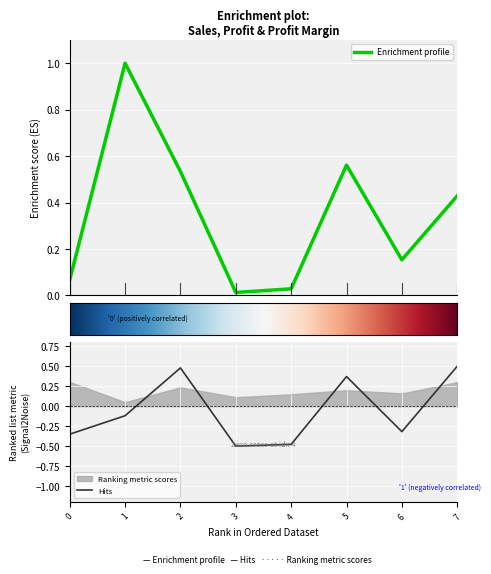

The value of Hits at 2 is 0.1. True or false?

False